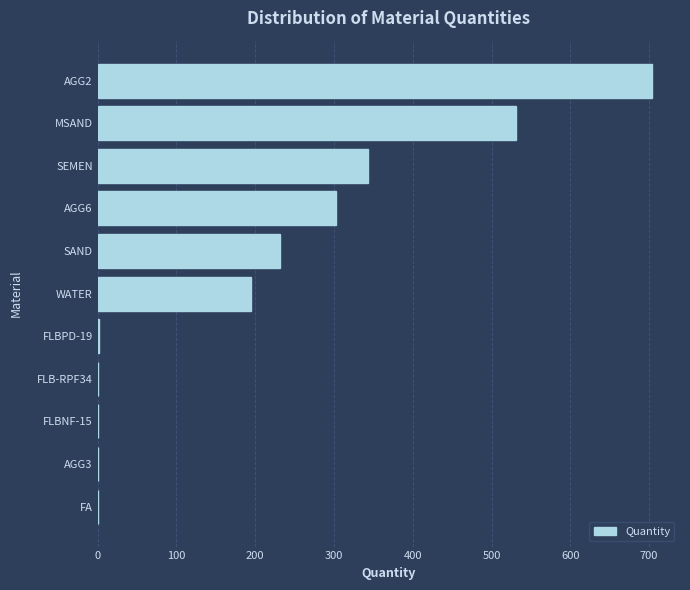

What is the maximum value shown in the chart?

704.0